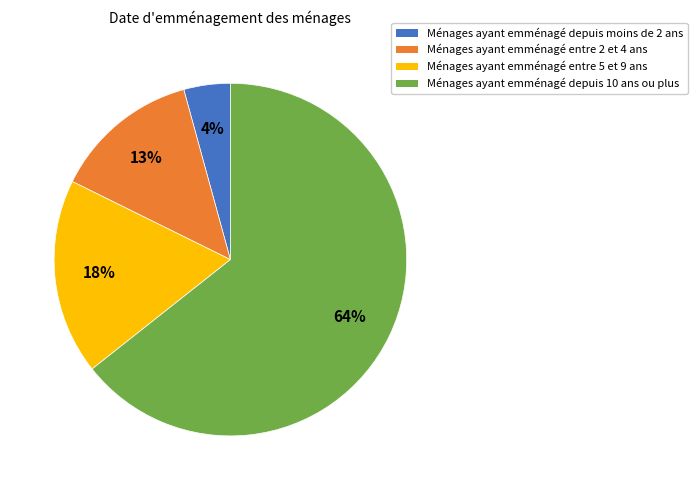

Is there any slice that represents more than half of the pie?

Yes